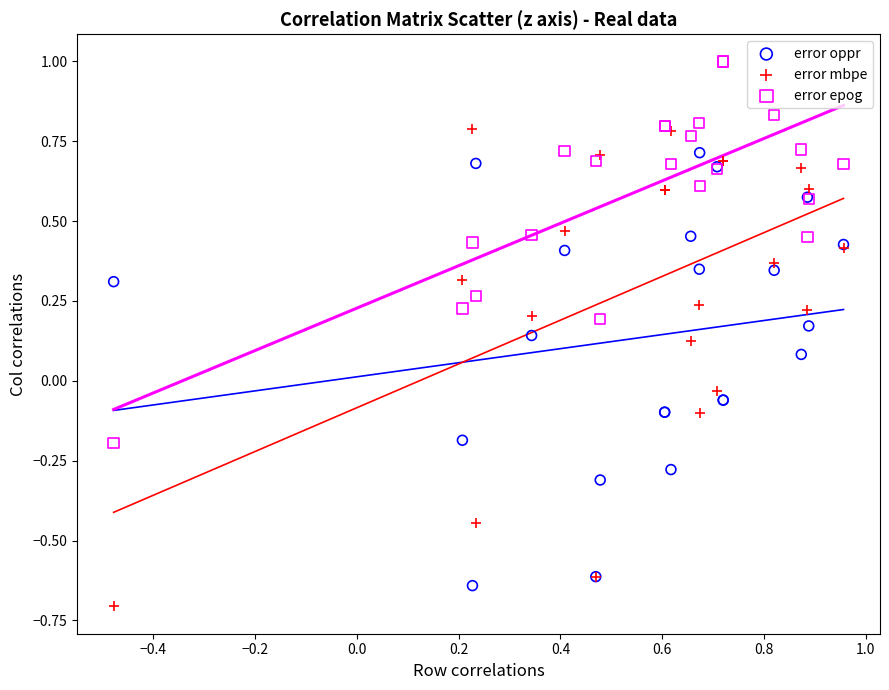

What are all the series names shown in the legend?

error oppr, error mbpe, error epog